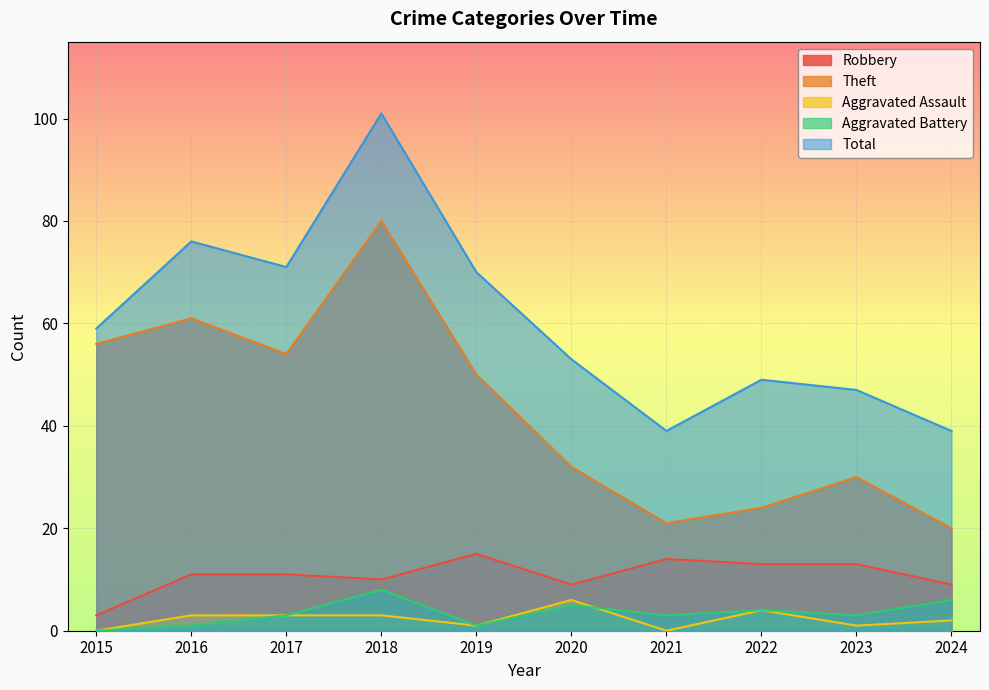

Between 2021 and 2020, which is larger?

2021